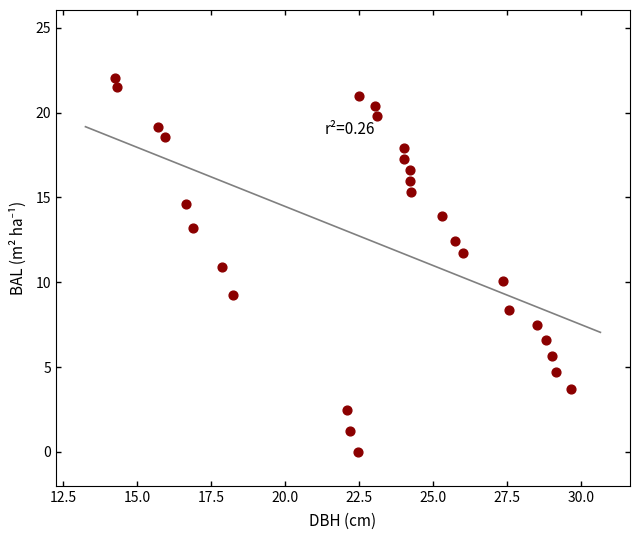

What is the range of X values (max minus min)?

15.4